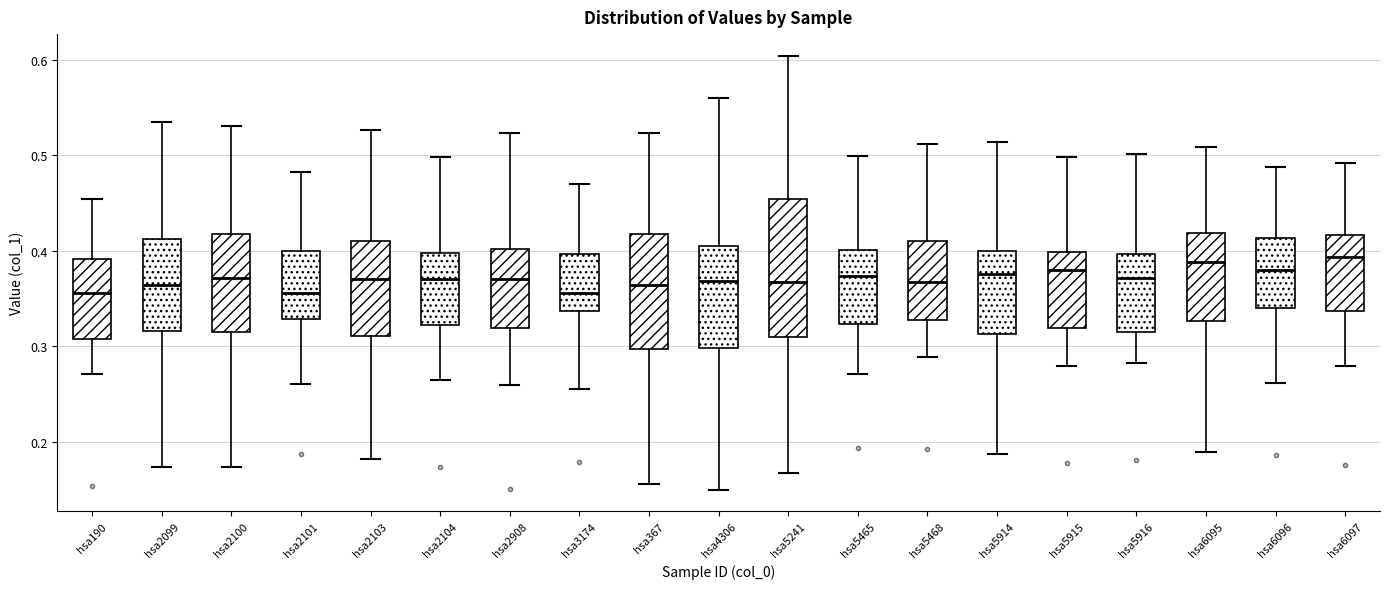

Where does the lower whisker of the box for hsa5468 end on the y-axis? The values are not printed on the chart, so give them approximately, as read against the axis.

0.29